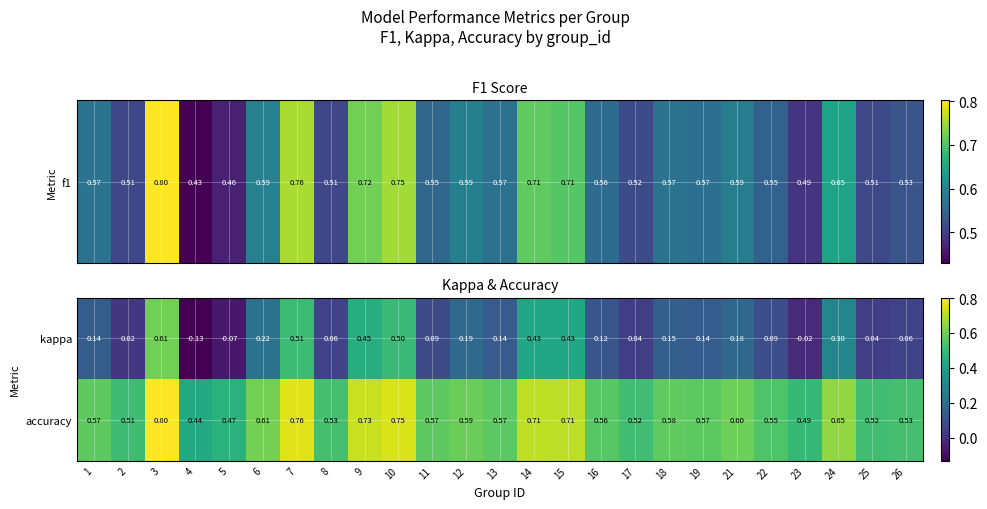

Which series has the largest range (max minus min)?

kappa